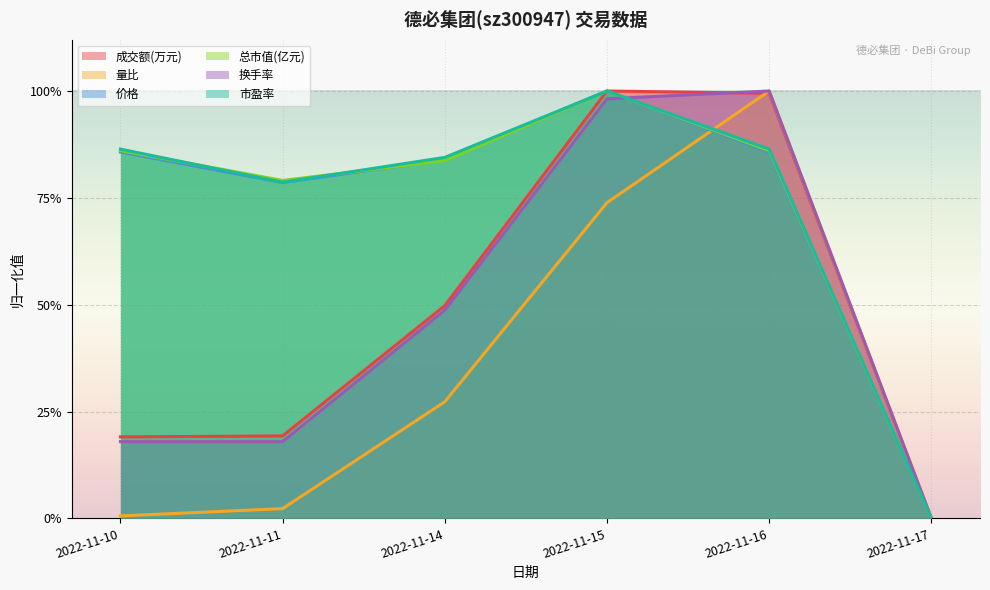

The 成交额(万元) series shows 0.4 at 2022-11-15. True or false?

False